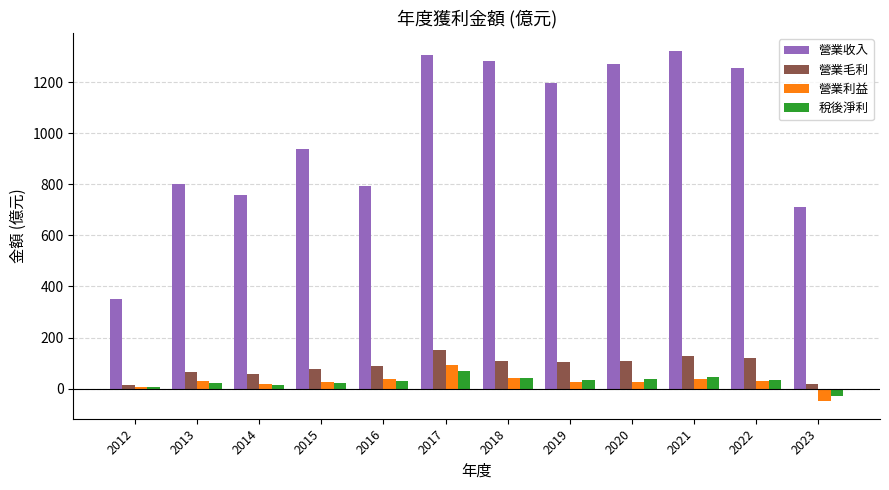

What is the difference between the maximum and minimum values in the 稅後淨利 series?

96.9